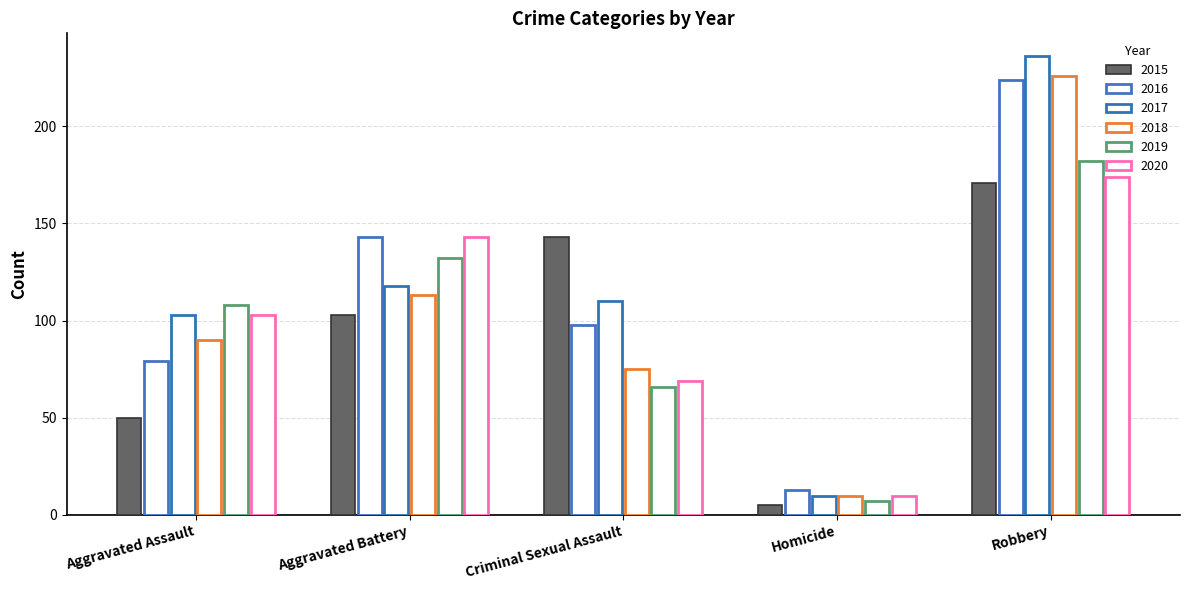

At which category is the sum across all series the highest?

Robbery